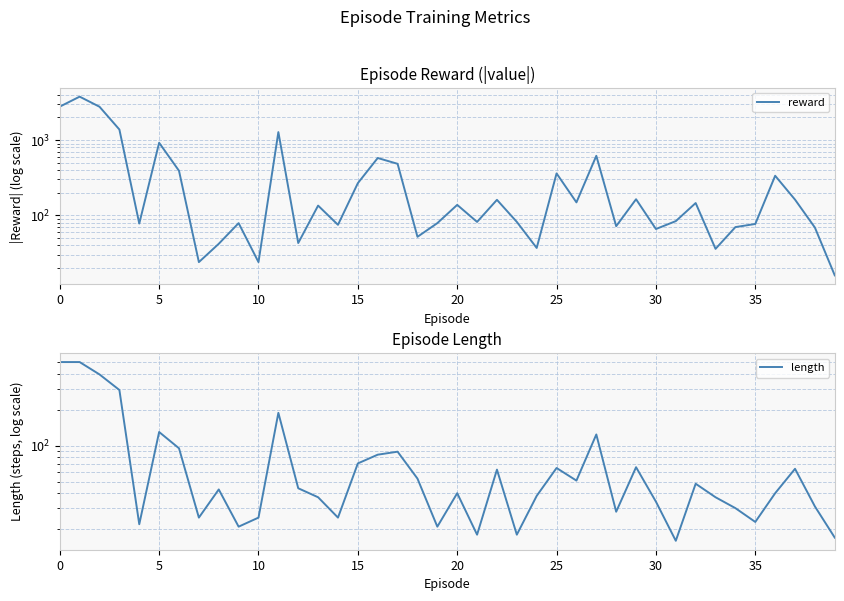

After their last crossing, which series has the higher values: length or reward?

length